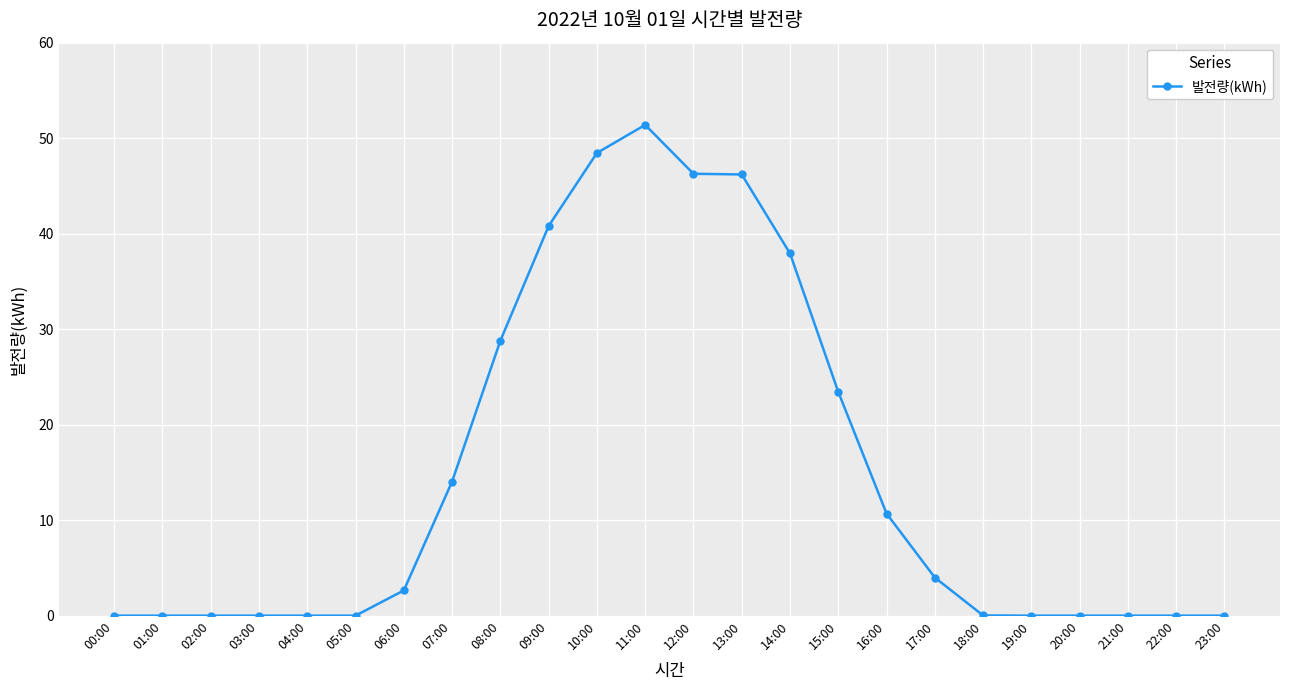

What is the difference between the maximum and minimum values?

51.4